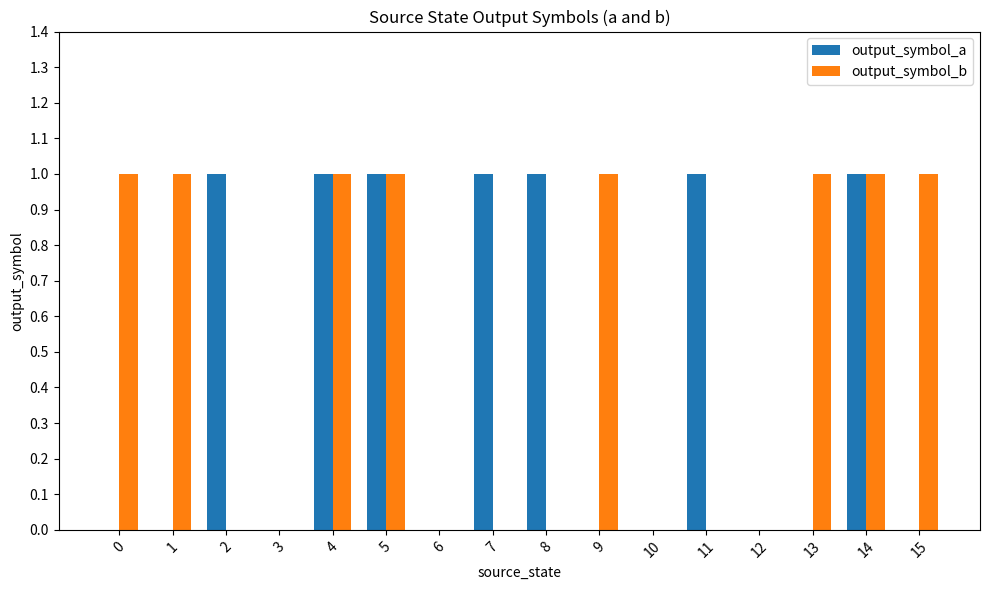

Which series changed the most between 1 and 3?

output_symbol_b